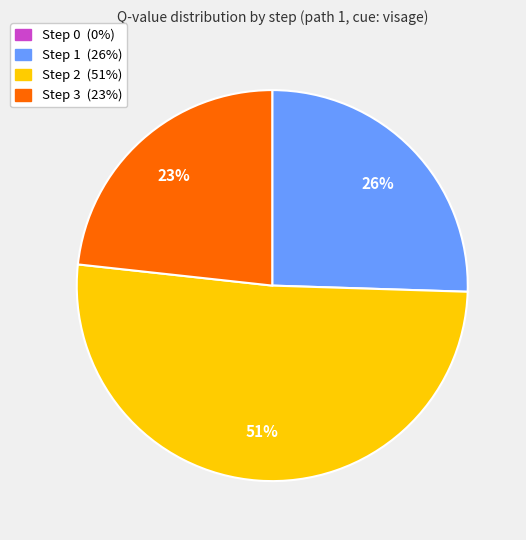

To the nearest percent, what is the difference between the largest and smallest slice percentages?

51%